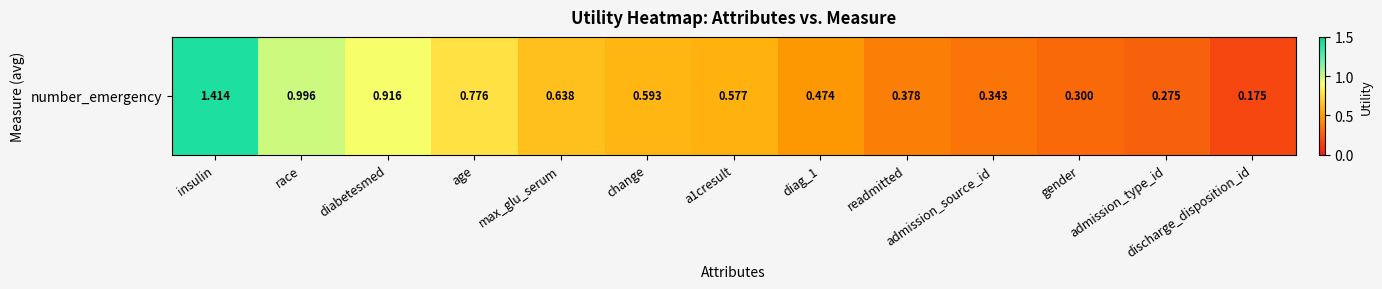

Reading left to right, extract all data points from this chart.

insulin=1.4	race=1.0	diabetesmed=0.9	age=0.8	max_glu_serum=0.6	change=0.6	a1cresult=0.6	diag_1=0.5	readmitted=0.4	admission_source_id=0.3	gender=0.3	admission_type_id=0.3	discharge_disposition_id=0.2